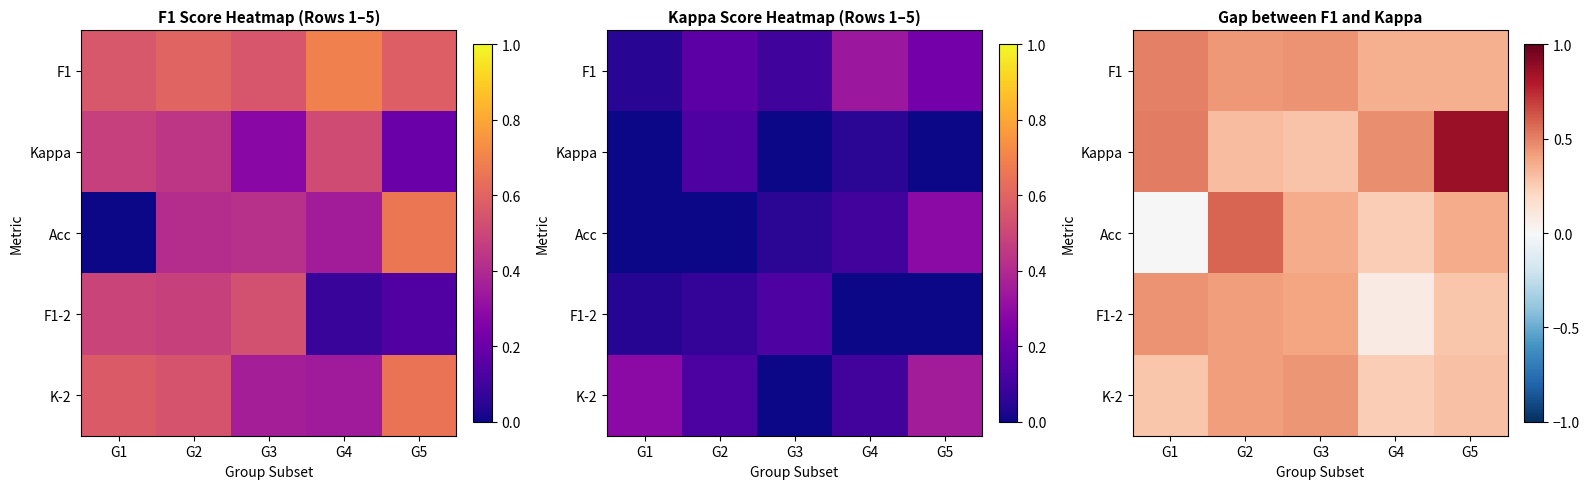

How many K-2 values are between 0 and 1?

5